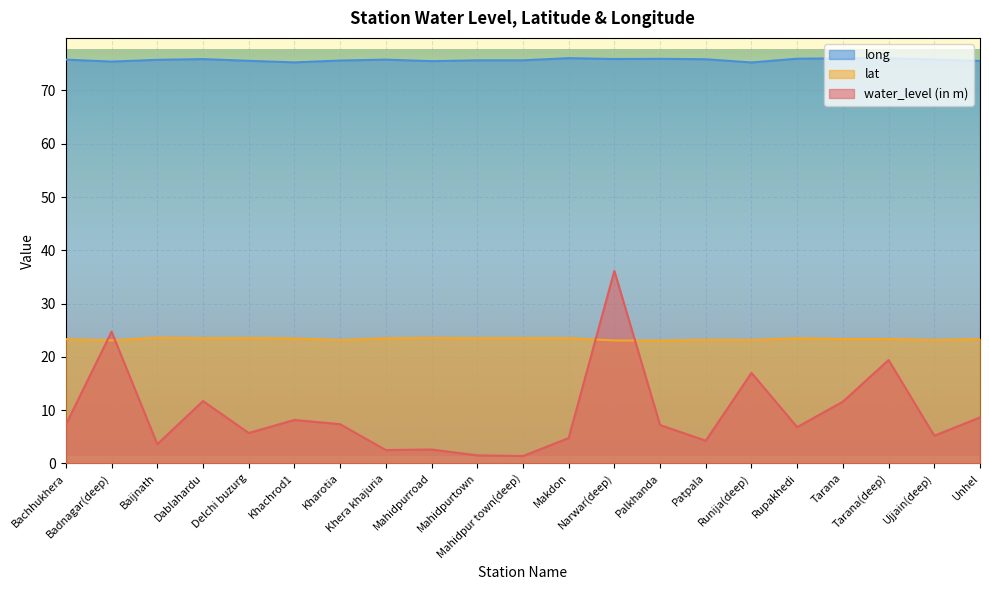

How many lines are shown in the chart?

3